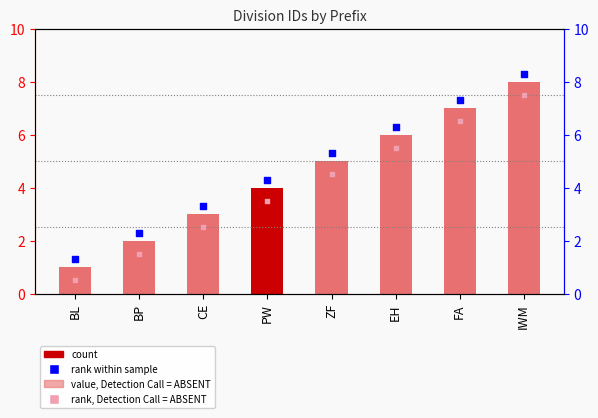

What is the ratio of the value at EH to the value at IWM?

0.8